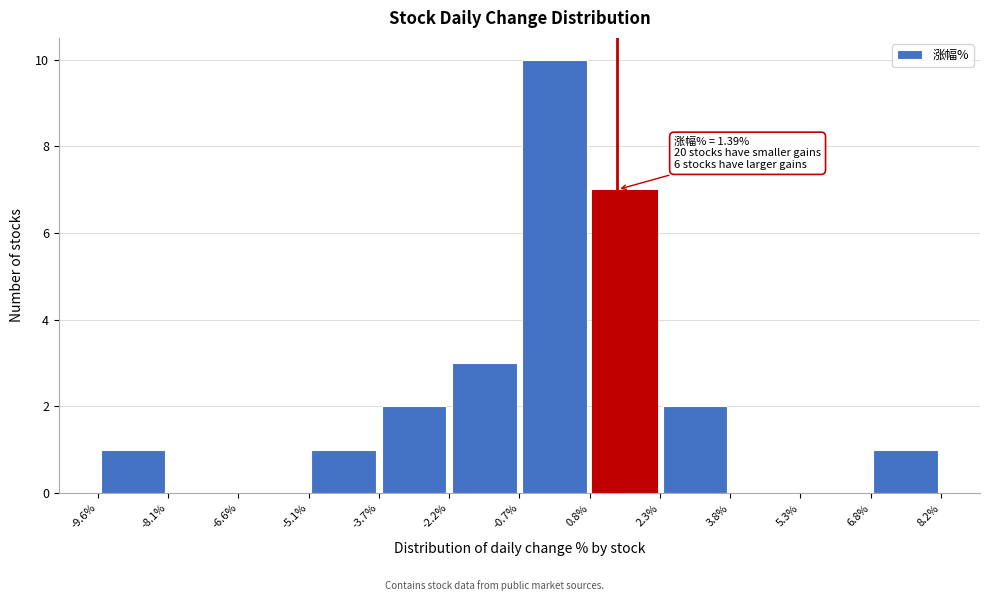

Which range on the x-axis has the tallest bar?

-0.7% to 0.8%